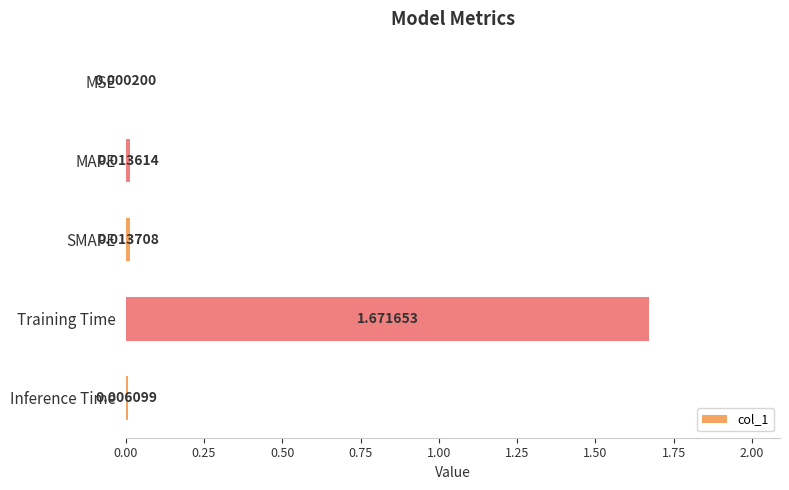

Where is the data nearest to the value 0?

MSE